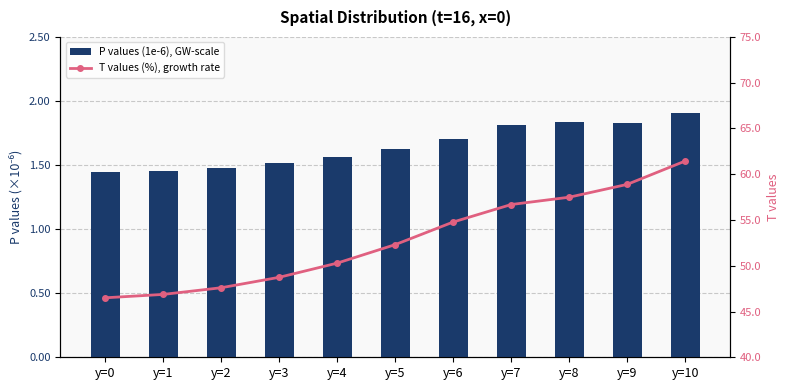

What is the difference between the P values (1e-6), GW-scale values at y=3 and y=0?

0.1